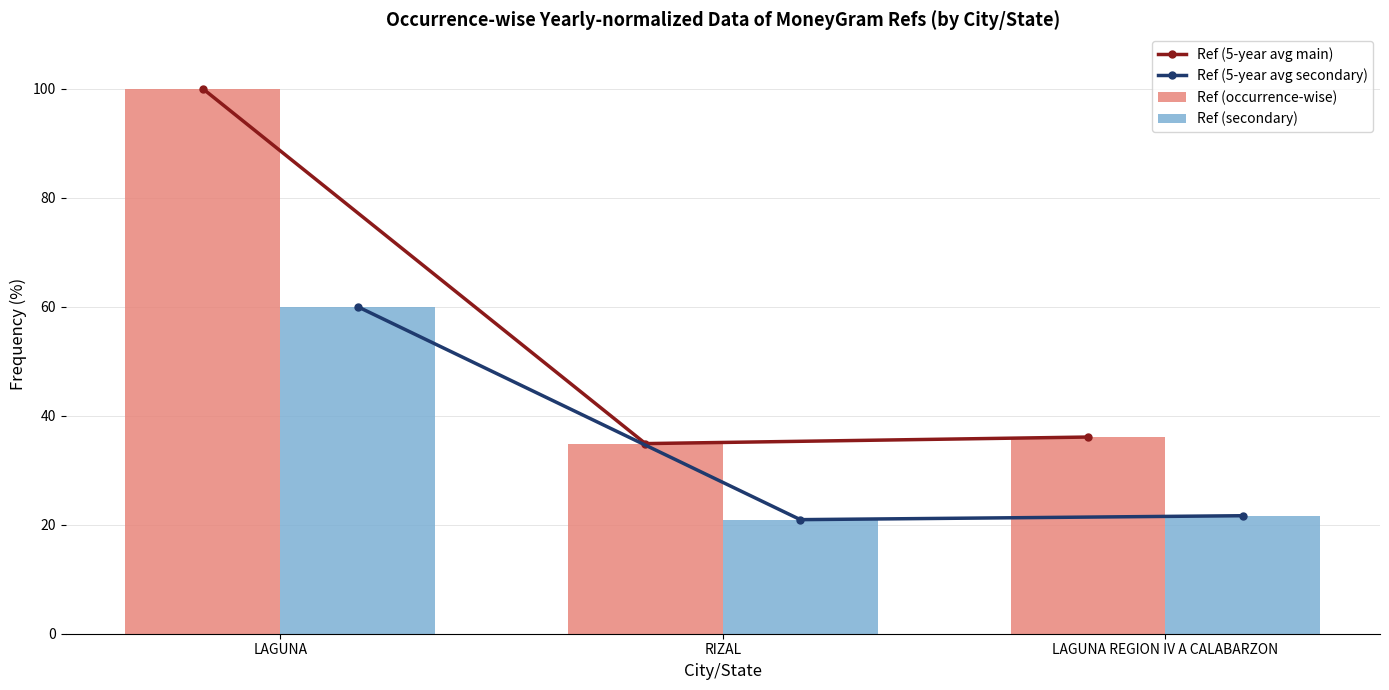

Reading right to left, list all the values displayed in this chart.

Ref (5-year avg main): 36.1	34.9	100.0
Ref (5-year avg secondary): 21.7	20.9	60.0
Ref (occurrence-wise): 36.1	34.9	100.0
Ref (secondary): 21.7	20.9	60.0